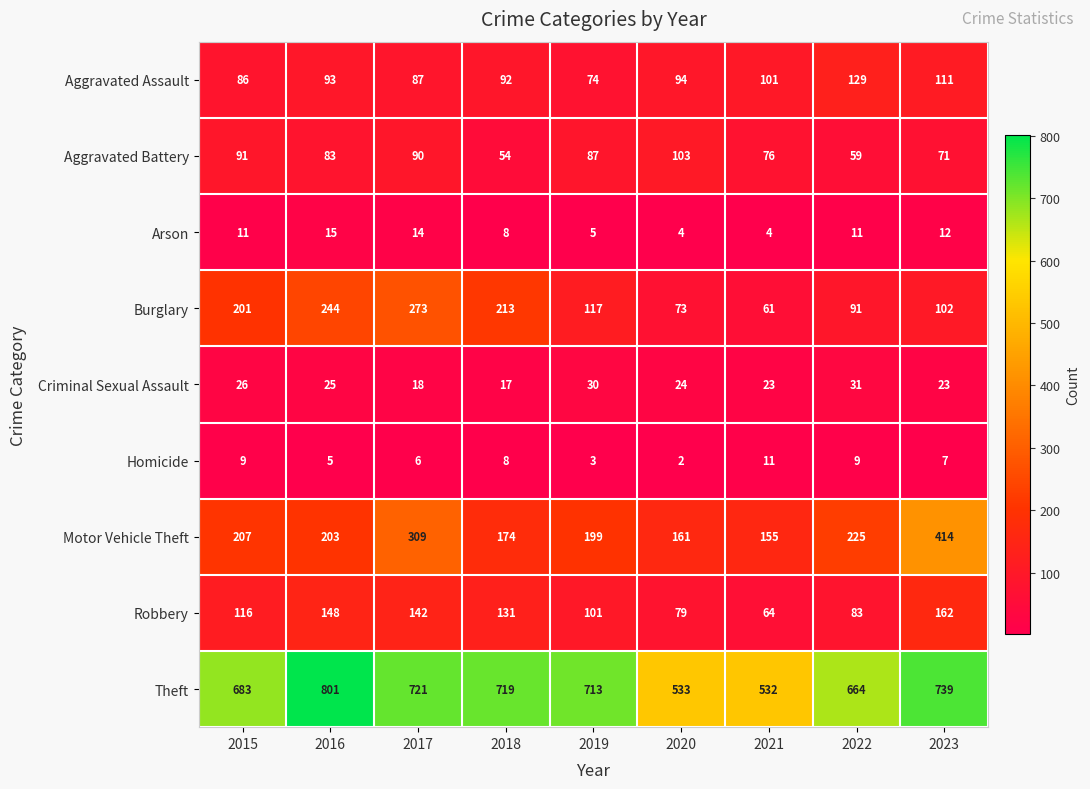

At which category is the sum across all series the highest?

2017